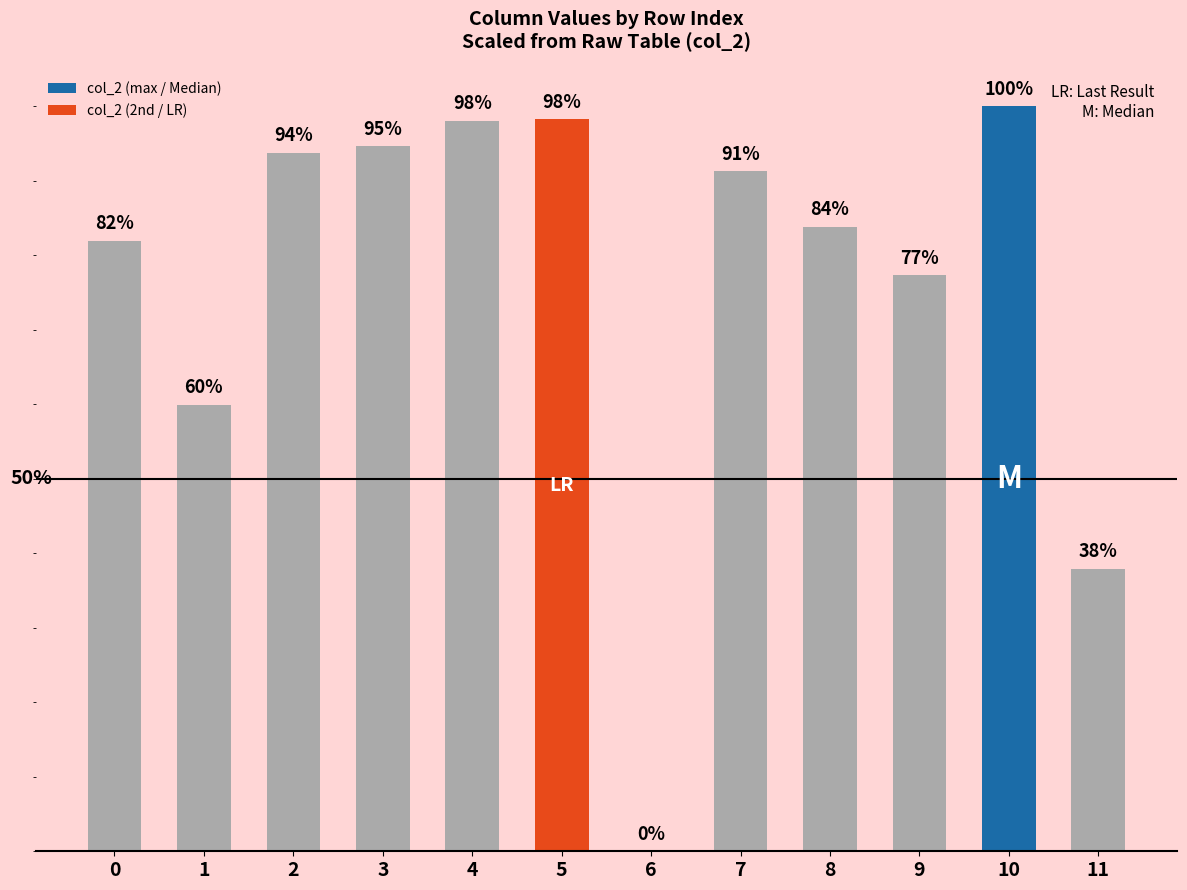

What is the greatest value displayed?

1.0